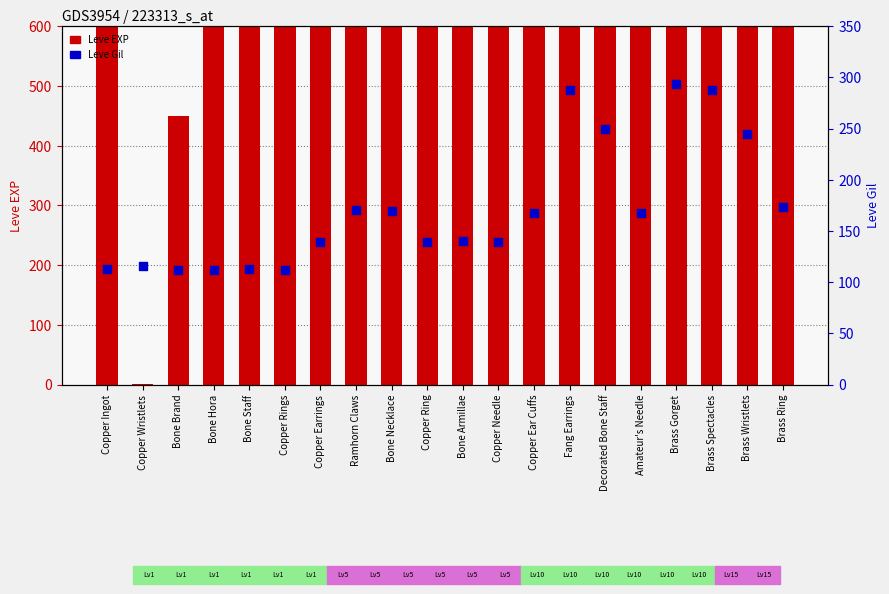

At which category is the sum across all series the highest?

Brass Wristlets